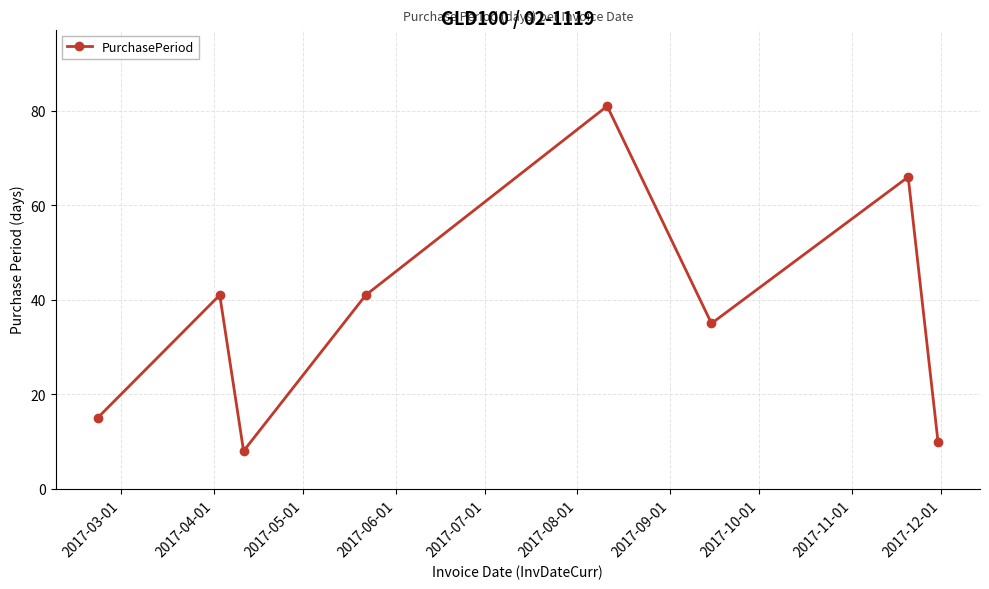

How many categories are shown in the chart?

8